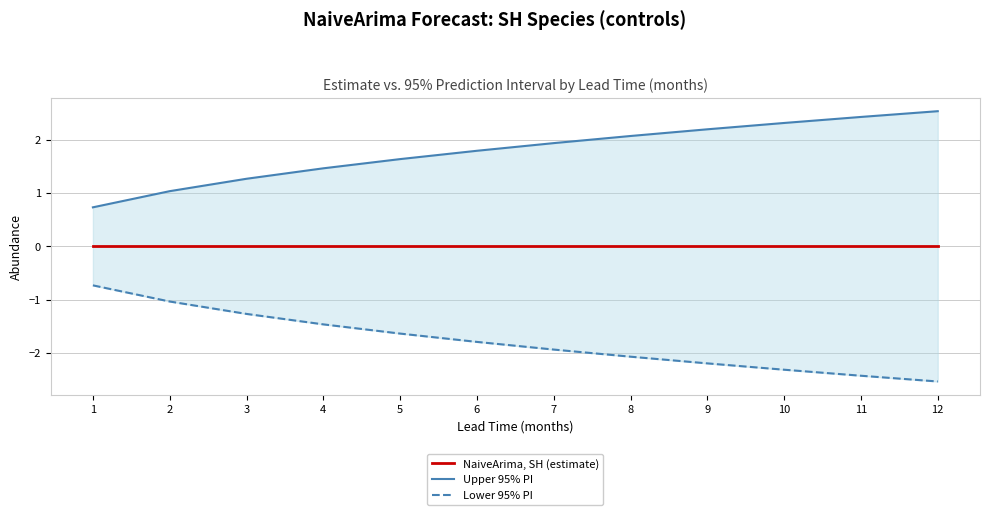

What is the sum of all Lower 95% PI values?

-21.4